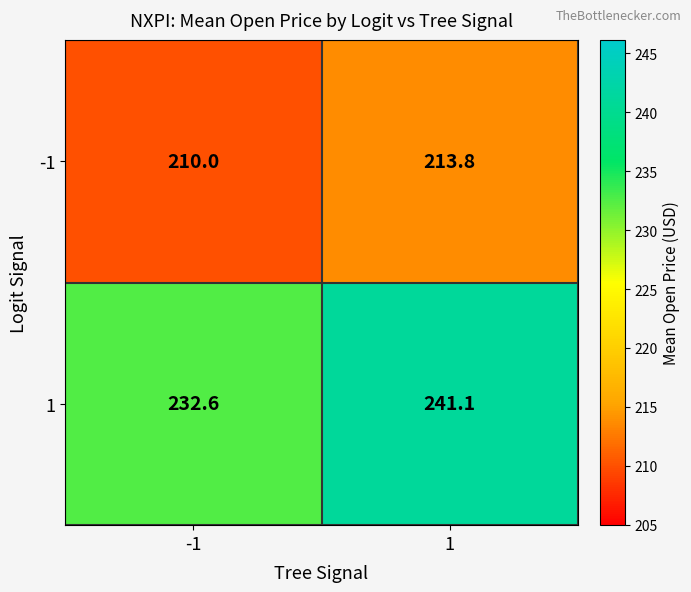

Reading left to right, list all the values displayed in this chart.

-1: 210.0	213.8
1: 232.6	241.1